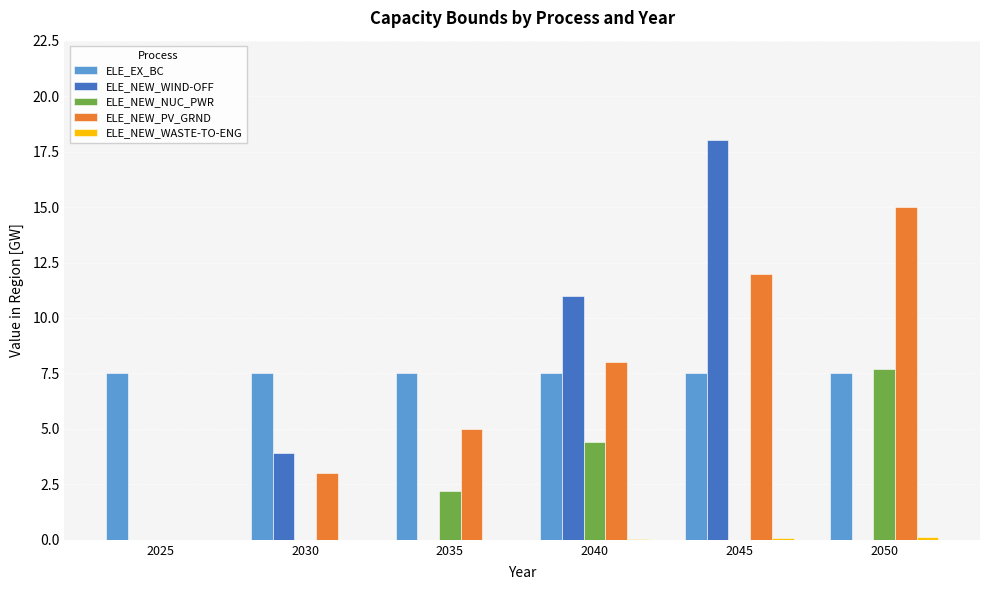

Does the chart contain stacked bars?

No